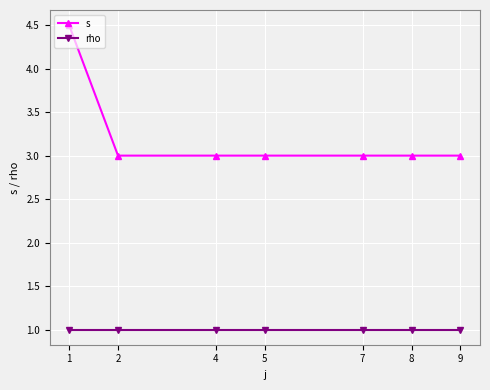

Rank the series by their maximum value, from lowest to highest.

rho, s